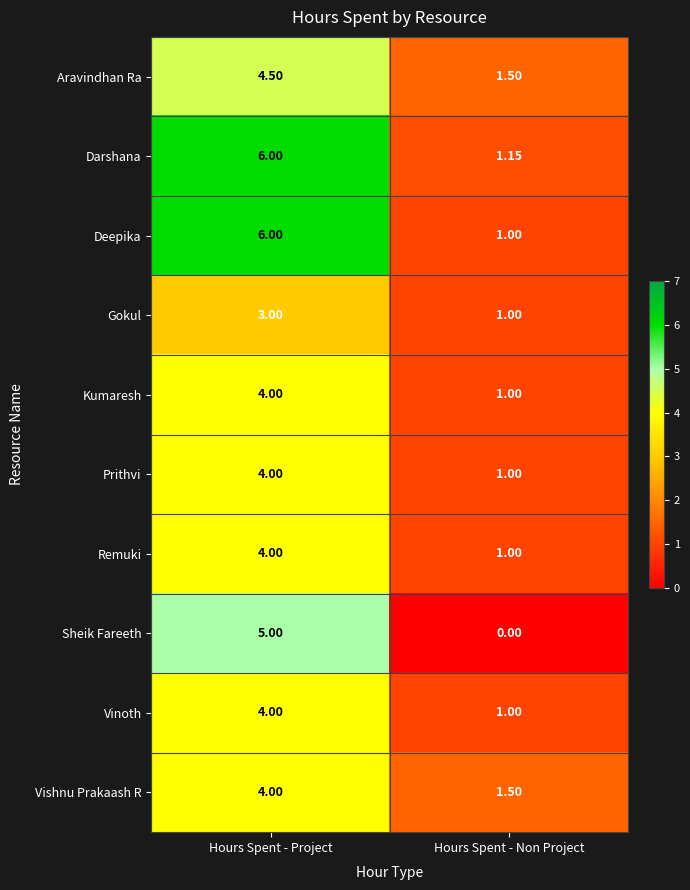

At which label does Vinoth reach its minimum?

Hours Spent - Non Project